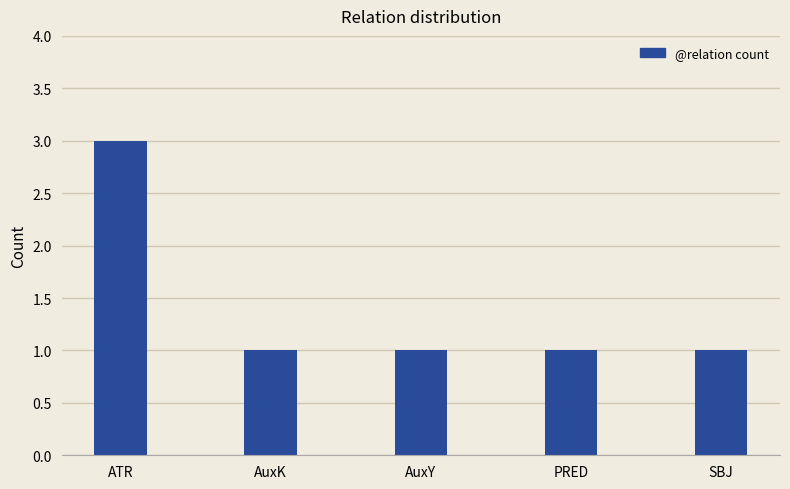

What is the value of the 1st bar from the left?

3